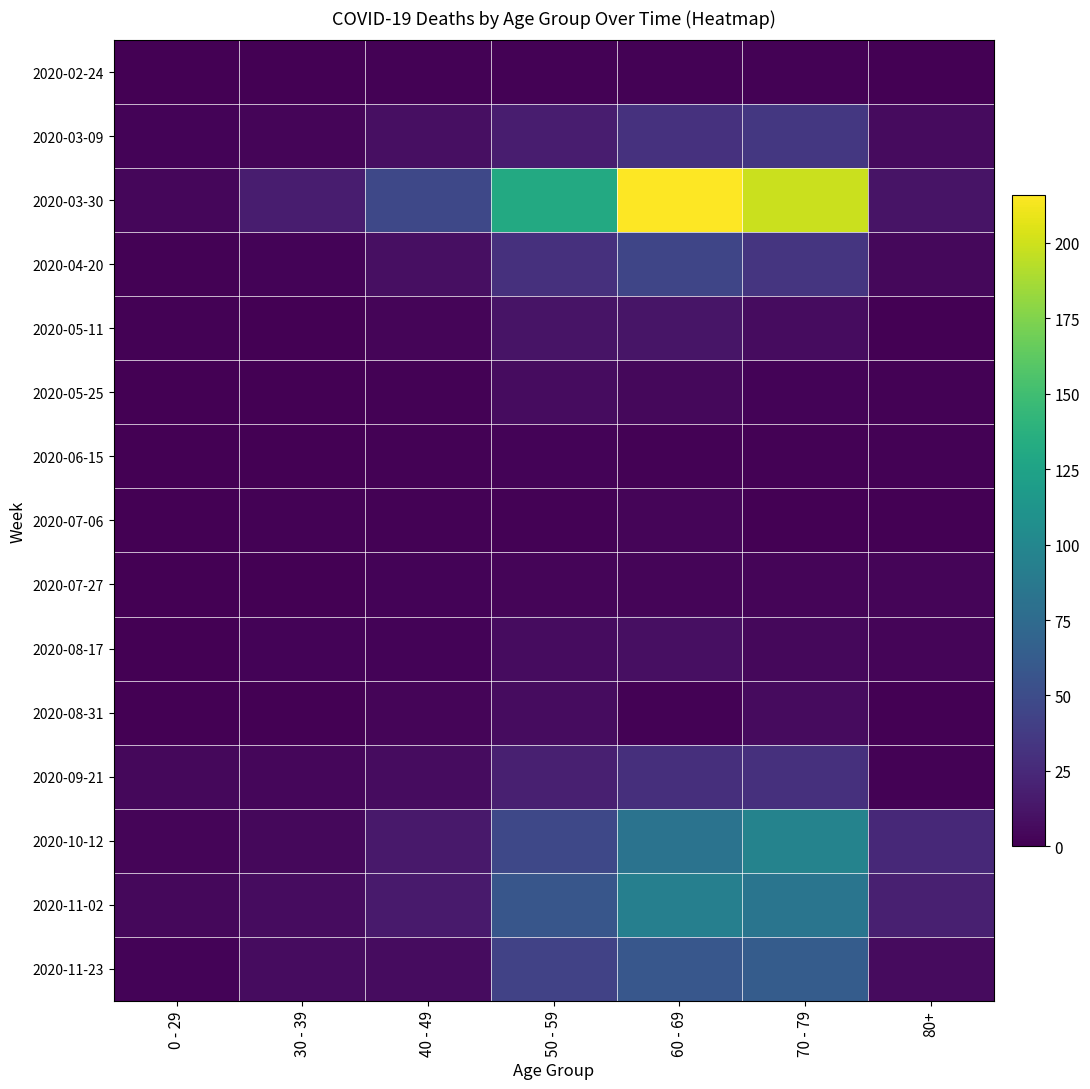

Reading left to right, transcribe all the data shown in this chart.

2020-02-24: 0 - 29=0	30 - 39=0	40 - 49=1	50 - 59=1	60 - 69=1	70 - 79=1	80+=0
2020-03-09: 0 - 29=2	30 - 39=3	40 - 49=9	50 - 59=17	60 - 69=31	70 - 79=35	80+=6
2020-03-30: 0 - 29=4	30 - 39=17	40 - 49=47	50 - 59=131	60 - 69=216	70 - 79=199	80+=11
2020-04-20: 0 - 29=1	30 - 39=2	40 - 49=9	50 - 59=30	60 - 69=45	70 - 79=33	80+=5
2020-05-11: 0 - 29=1	30 - 39=0	40 - 49=3	50 - 59=11	60 - 69=12	70 - 79=7	80+=0
2020-05-25: 0 - 29=0	30 - 39=0	40 - 49=1	50 - 59=7	60 - 69=5	70 - 79=2	80+=1
2020-06-15: 0 - 29=0	30 - 39=0	40 - 49=1	50 - 59=2	60 - 69=1	70 - 79=1	80+=1
2020-07-06: 0 - 29=0	30 - 39=1	40 - 49=1	50 - 59=1	60 - 69=3	70 - 79=0	80+=0
2020-07-27: 0 - 29=0	30 - 39=0	40 - 49=2	50 - 59=3	60 - 69=3	70 - 79=3	80+=3
2020-08-17: 0 - 29=0	30 - 39=2	40 - 49=2	50 - 59=7	60 - 69=9	70 - 79=5	80+=3
2020-08-31: 0 - 29=0	30 - 39=0	40 - 49=3	50 - 59=7	60 - 69=1	70 - 79=6	80+=0
2020-09-21: 0 - 29=5	30 - 39=4	40 - 49=7	50 - 59=19	60 - 69=29	70 - 79=30	80+=1
2020-10-12: 0 - 29=3	30 - 39=5	40 - 49=15	50 - 59=47	60 - 69=82	70 - 79=97	80+=25
2020-11-02: 0 - 29=5	30 - 39=7	40 - 49=16	50 - 59=58	60 - 69=93	70 - 79=84	80+=19
2020-11-23: 0 - 29=2	30 - 39=7	40 - 49=7	50 - 59=43	60 - 69=59	70 - 79=63	80+=6